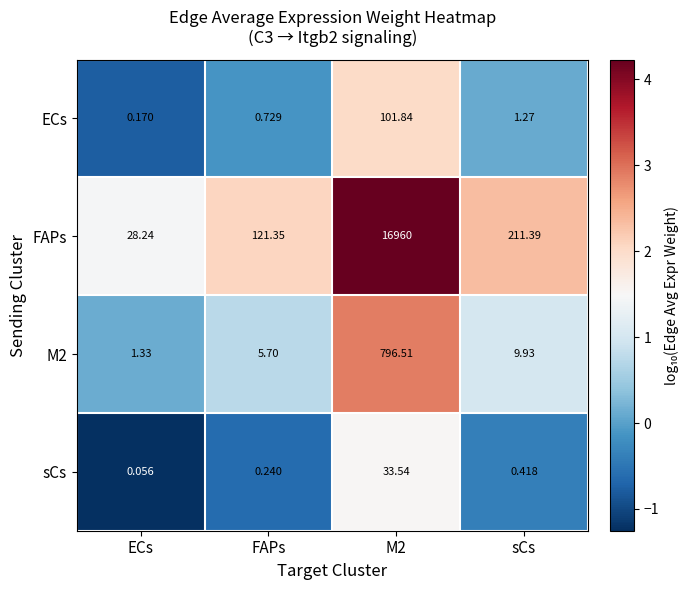

Between ECs and M2, which series saw the biggest shift?

FAPs